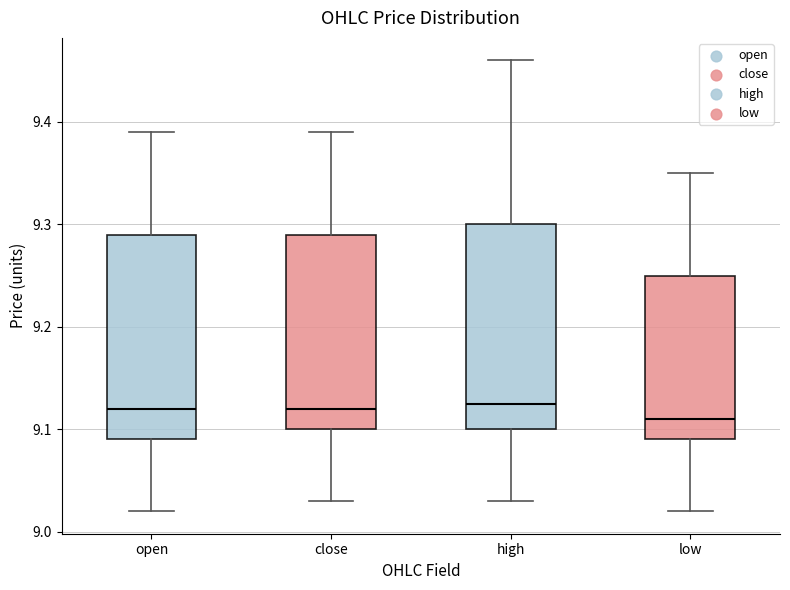

Where does the upper whisker of the box for close end on the y-axis? The values are not printed on the chart, so give them approximately, as read against the axis.

9.39